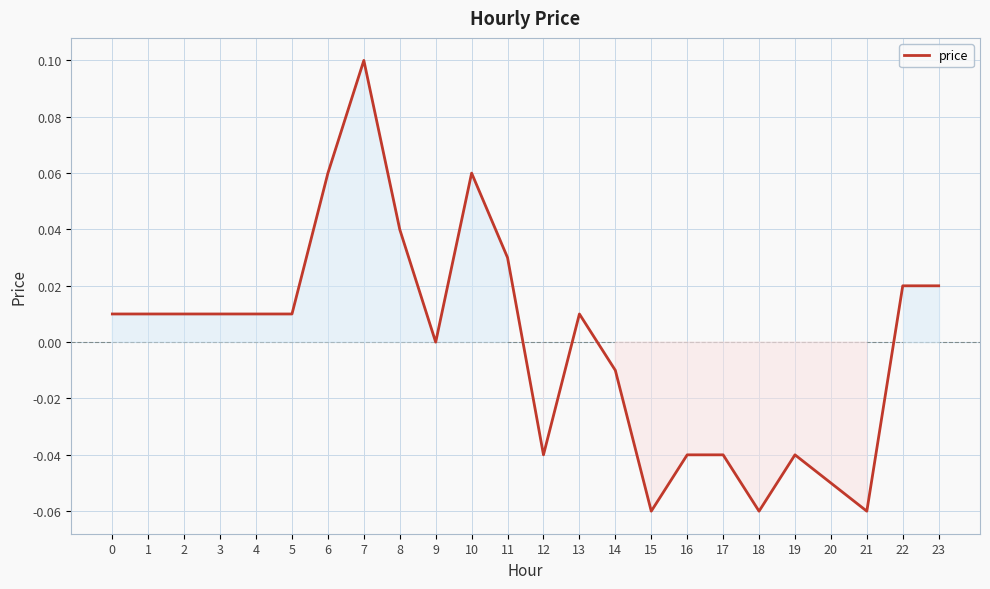

True or false: the data shows 0.0 at 10.

False